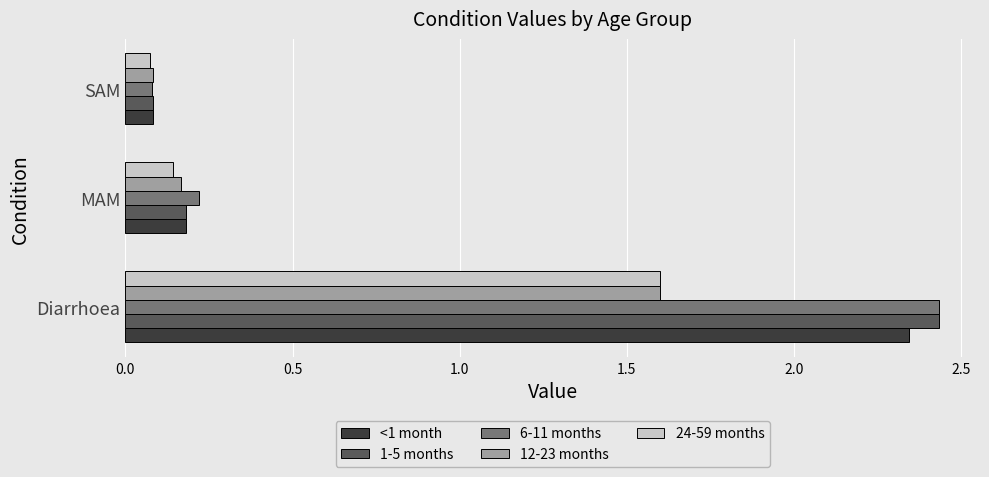

List the labels in order of 24-59 months value, smallest first.

SAM, MAM, Diarrhoea